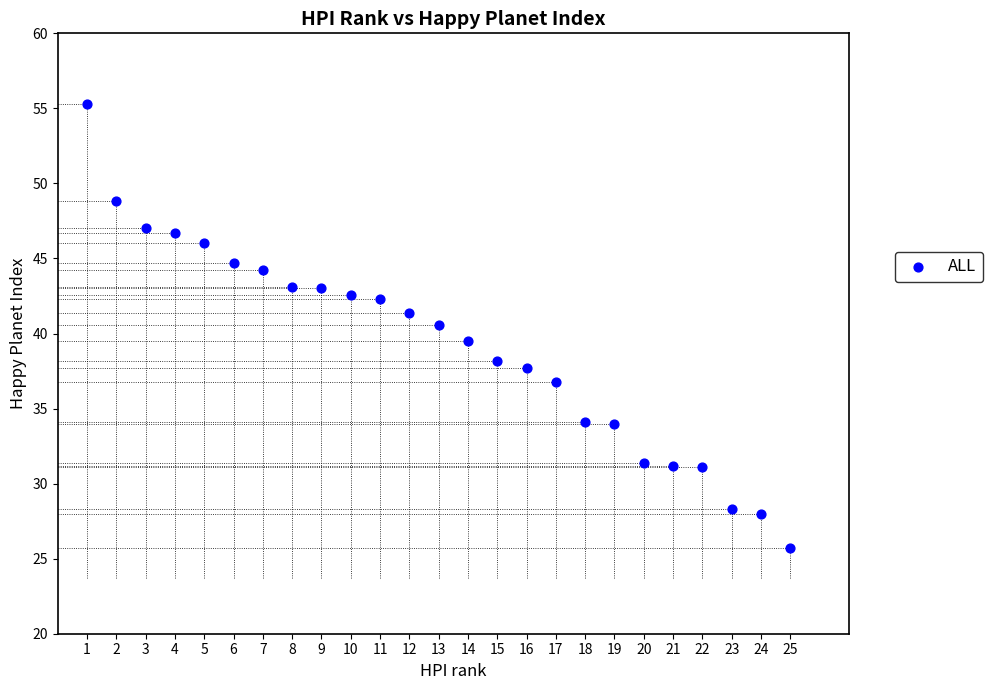

What is the range of X values (max minus min)?

24.0